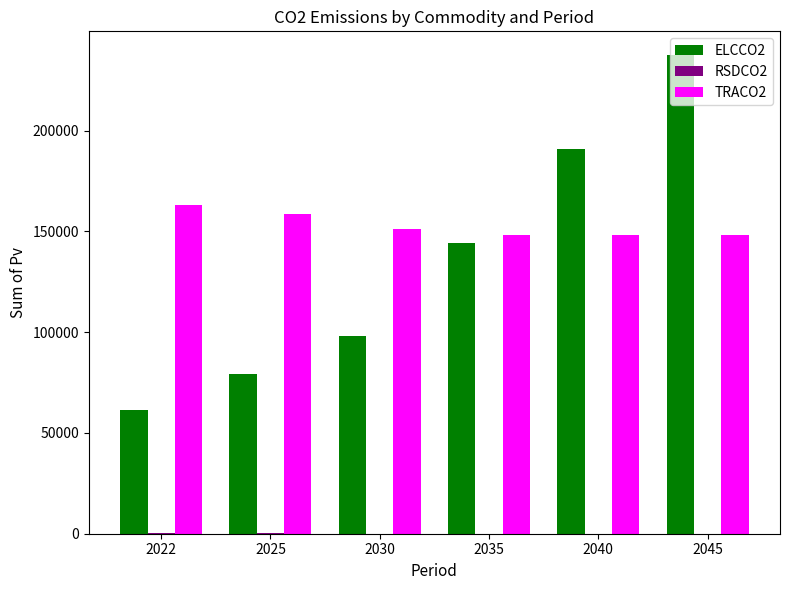

What is the highest value of the TRACO2 series?

163192.8